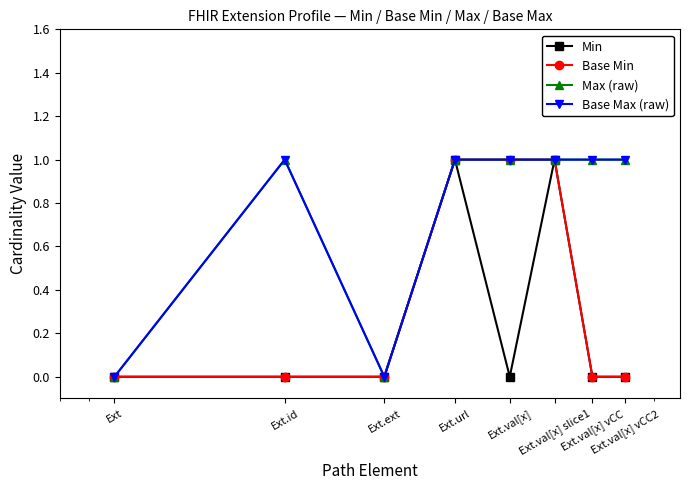

What is the average value of the Base Max (raw) series?

1